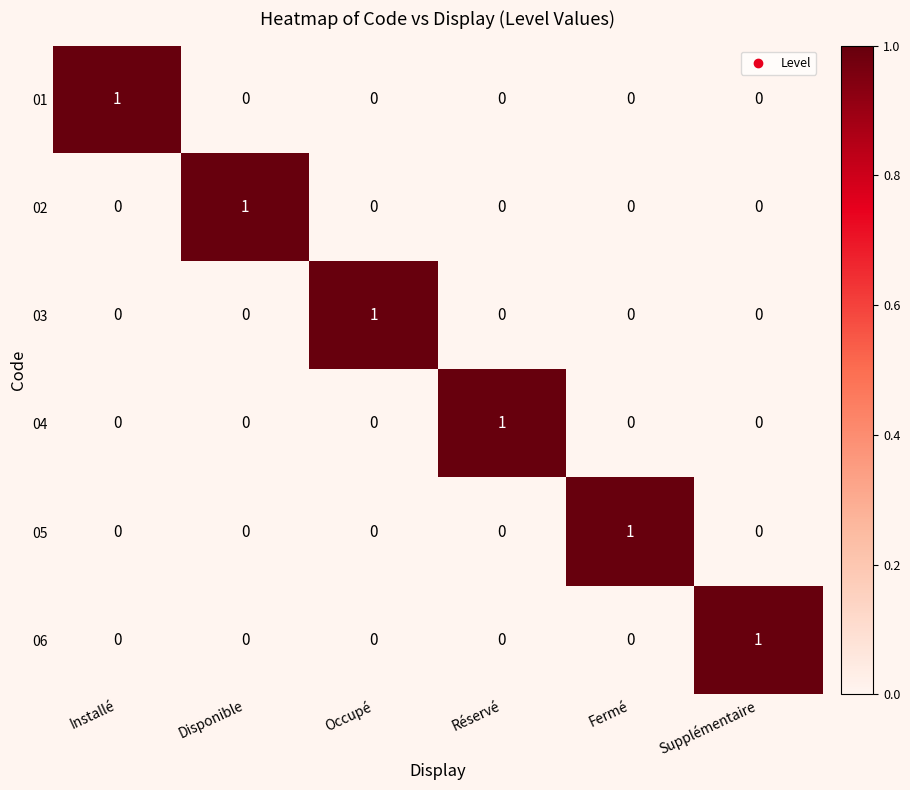

What is the total value across all series at Installé?

1